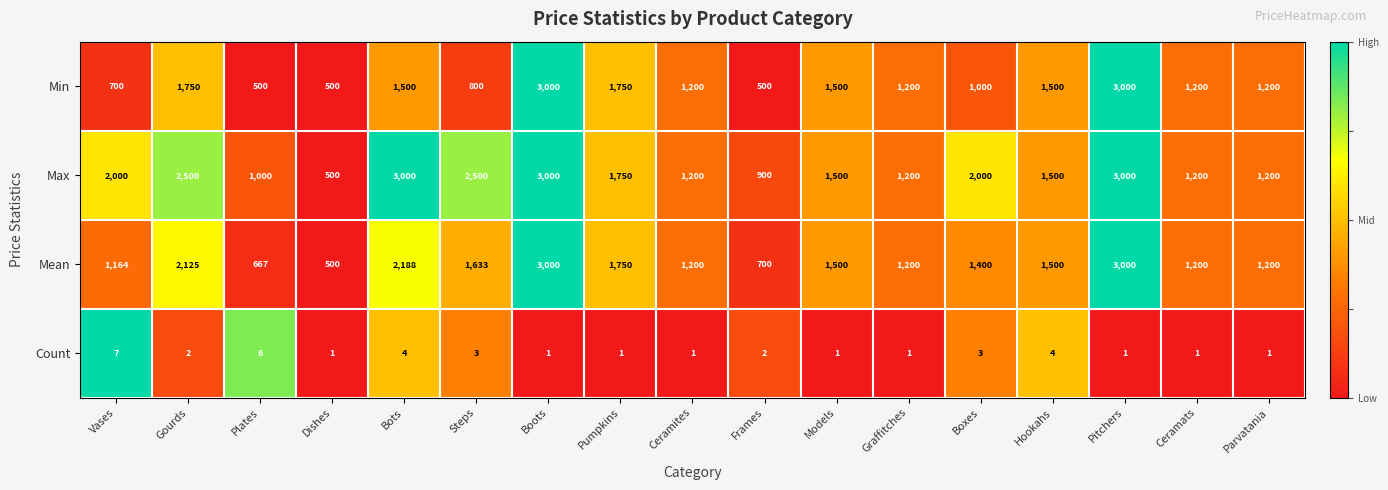

How many Count values are between 1 and 3?

13